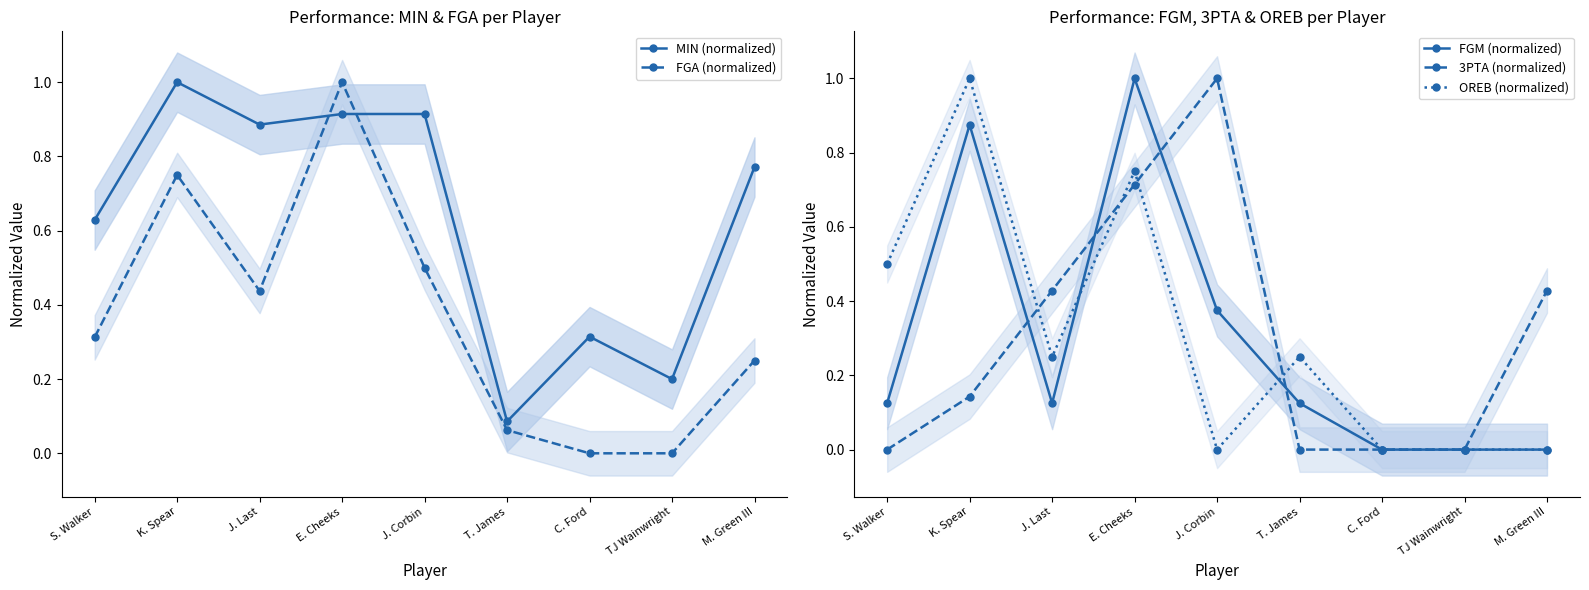

What position from the right is TJ Wainwright?

2